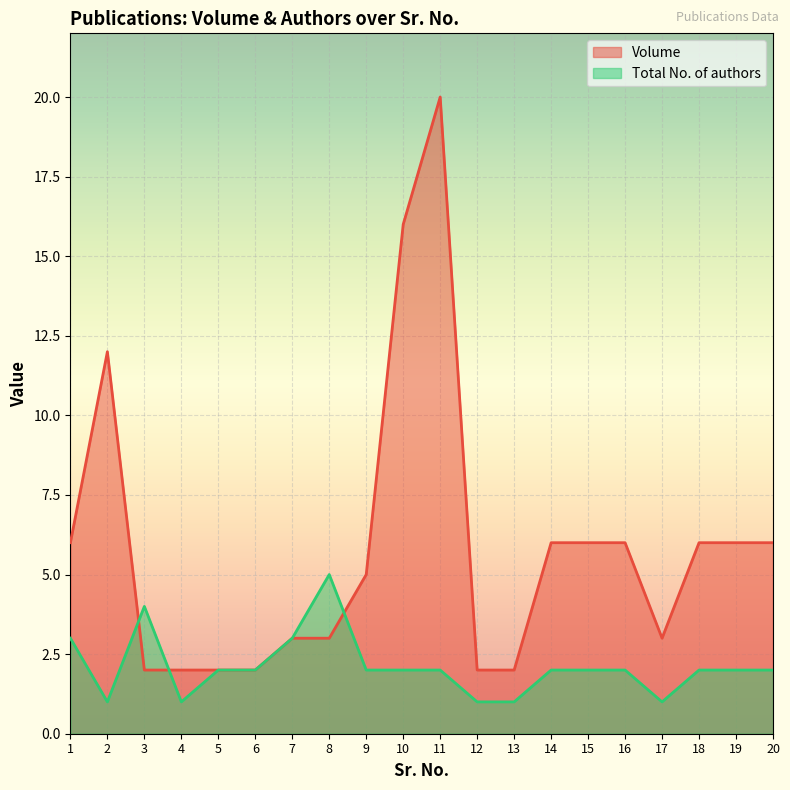

What is the difference between the maximum and minimum values in the Volume series?

18